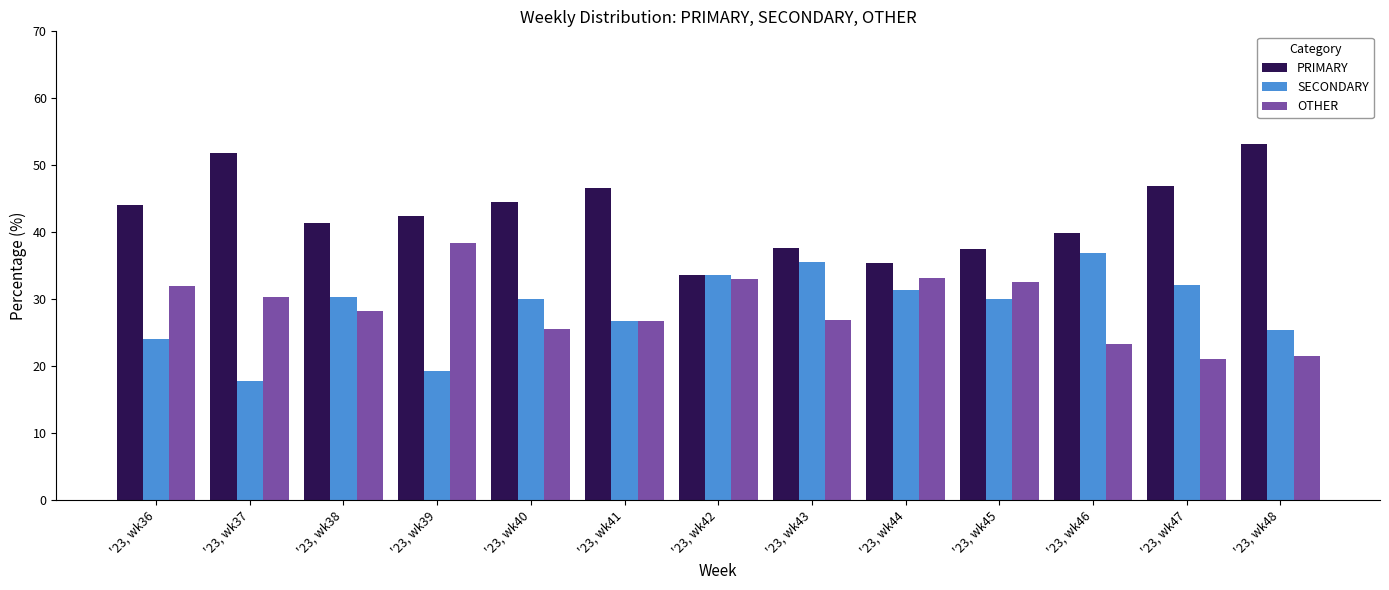

What is the total value across all series at '23, wk47?

100.0